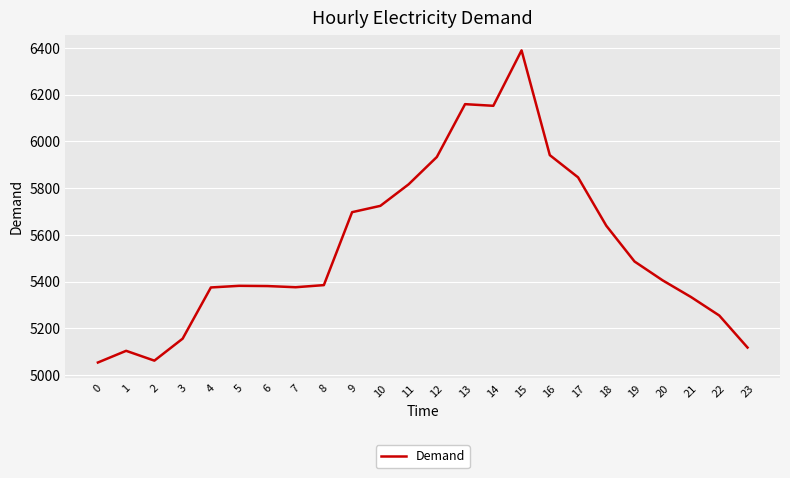

The value at 4 is 7589. True or false?

False